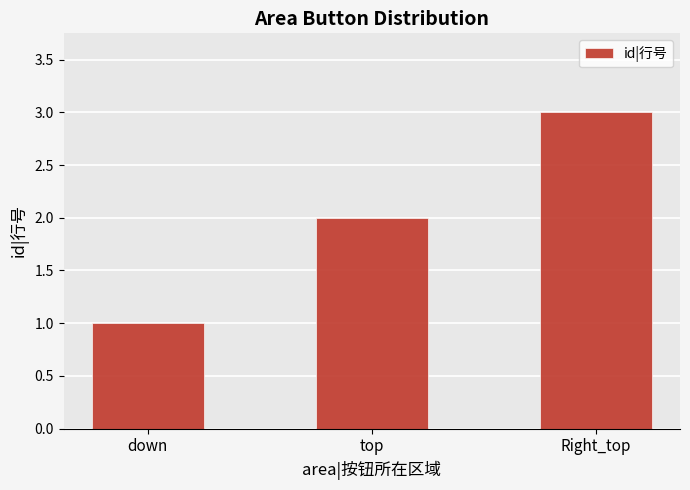

Rank the categories by value from highest to lowest.

Right_top, top, down